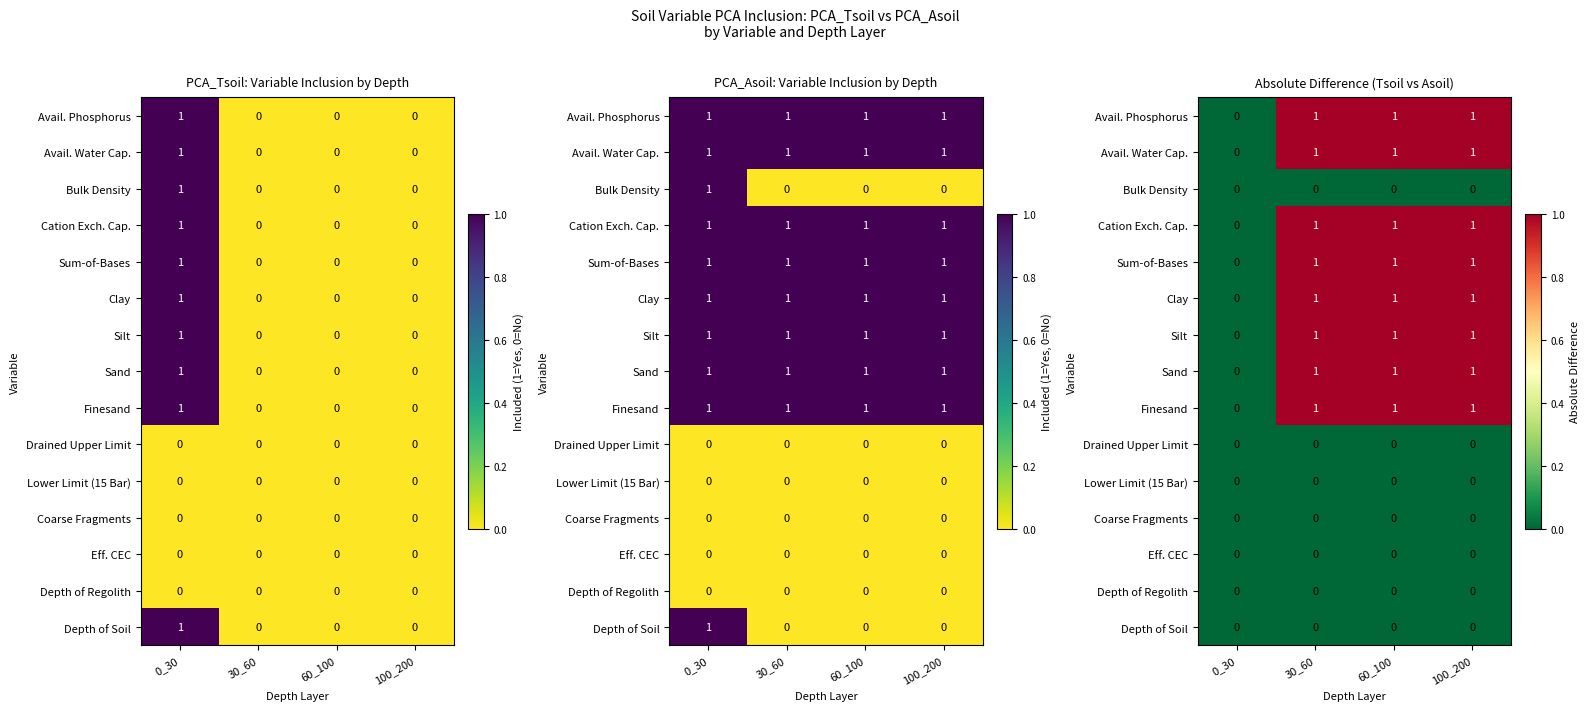

At which label does Depth of Soil reach its minimum?

0_30